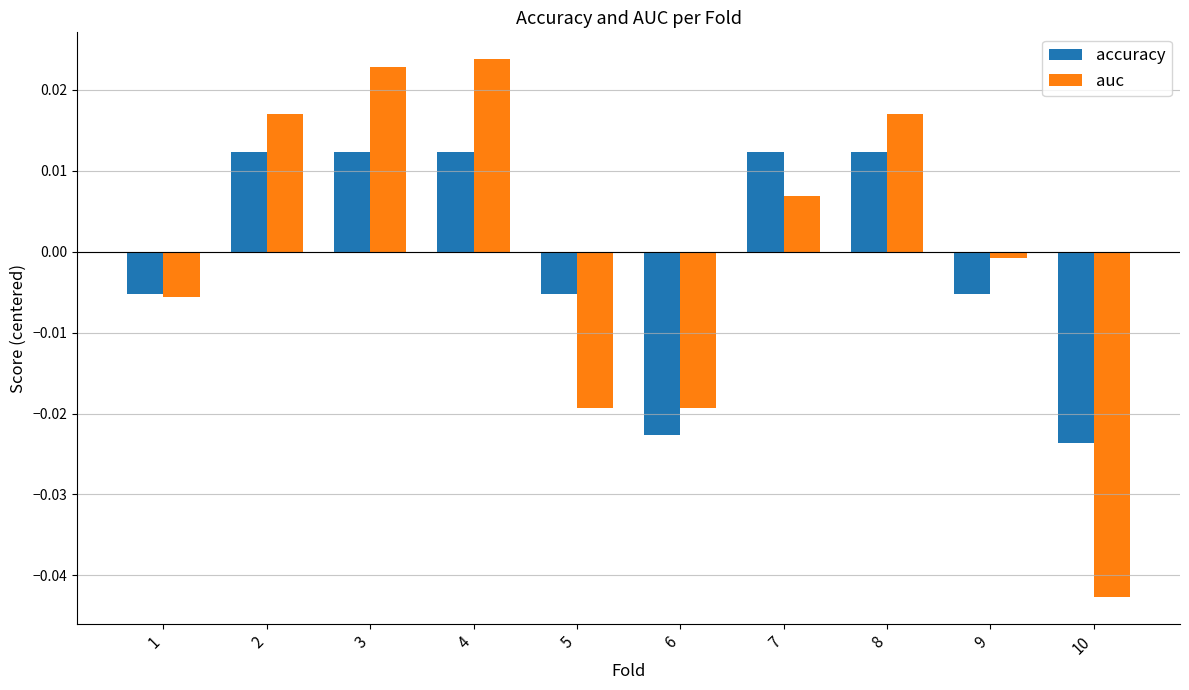

At which label is auc closest to 0?

9